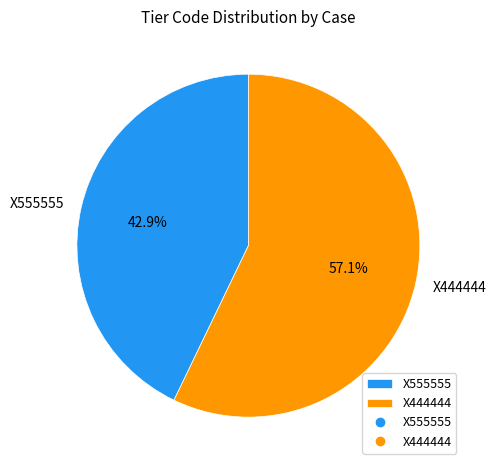

Combined, do X444444 and X555555 account for over 50%?

Yes